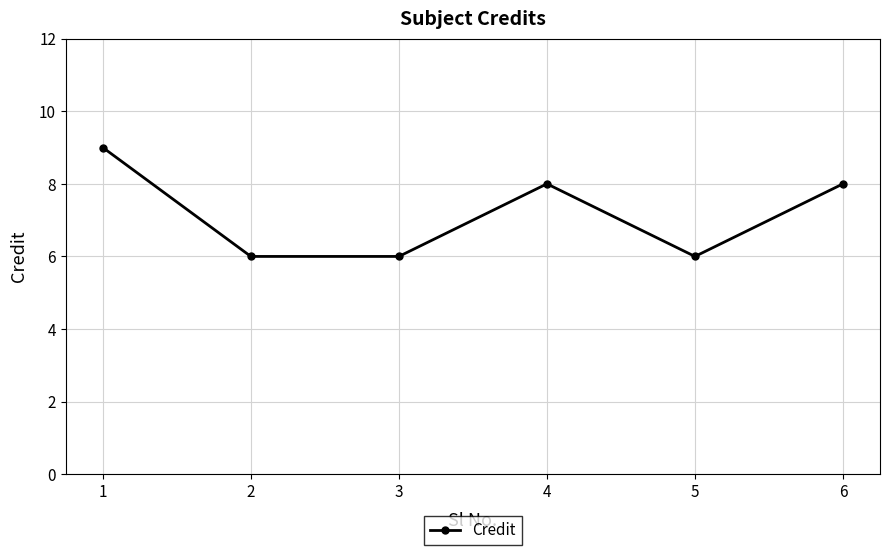

Where is the first local maximum?

4